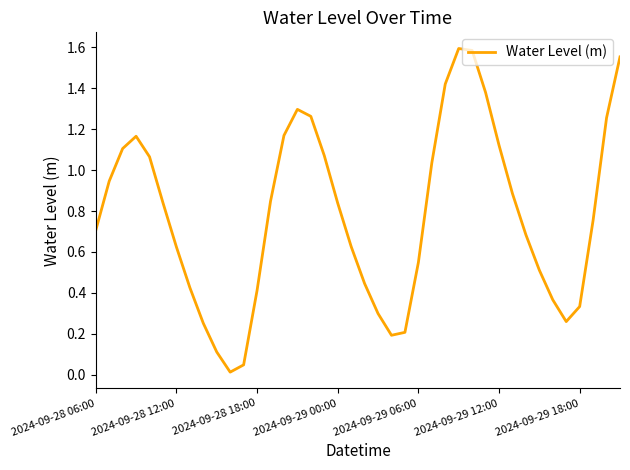

Does the chart have visible grid lines?

No